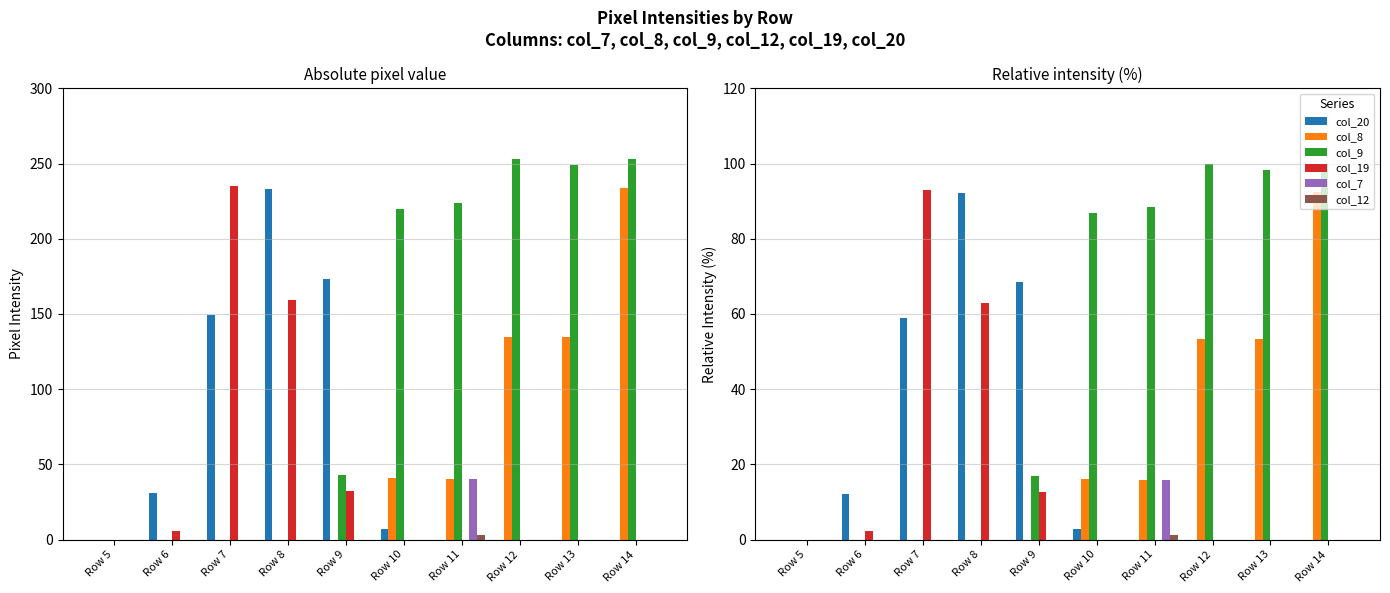

True or false: col_8 has a value of 55.0 at Row 8.

False